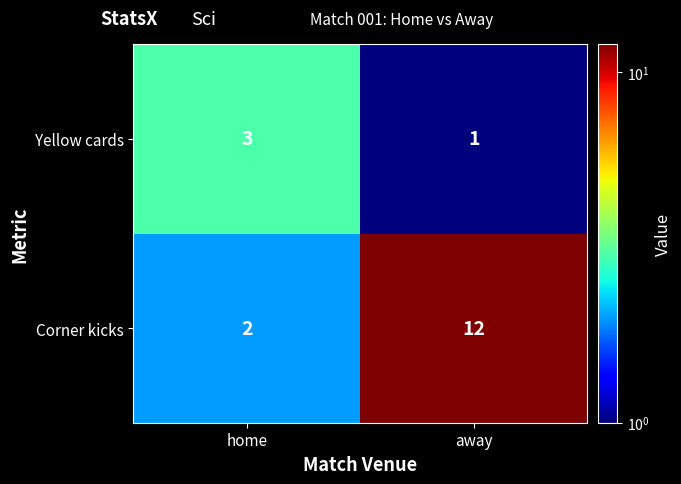

What is the total value across all series at home?

5